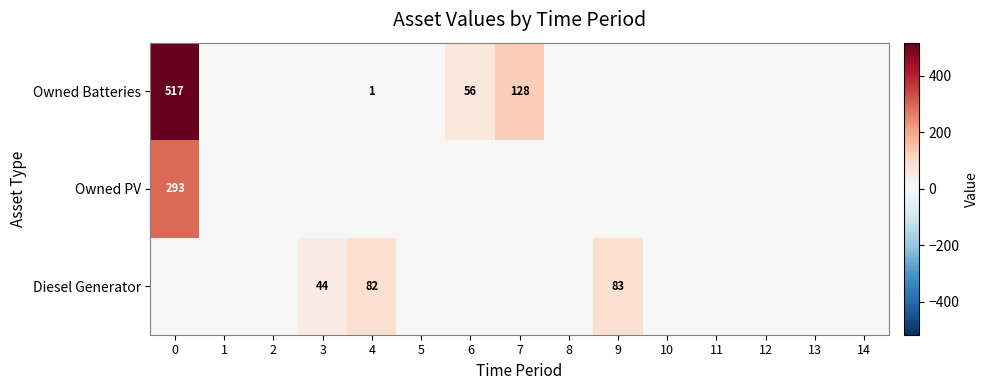

The value of Diesel Generator at 9 is 56. True or false?

False